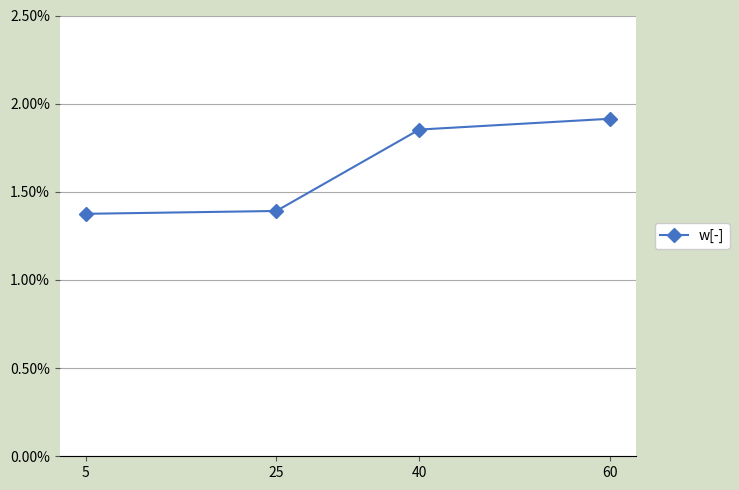

True or false: there are more than 0 points higher than both neighbors.

False